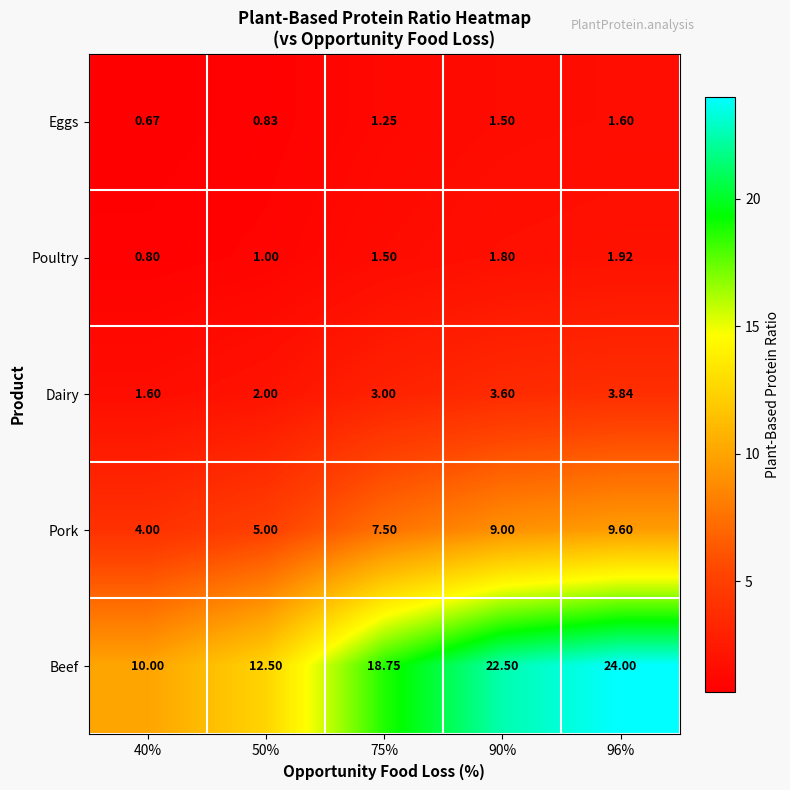

Which series has the largest total across all categories?

Beef